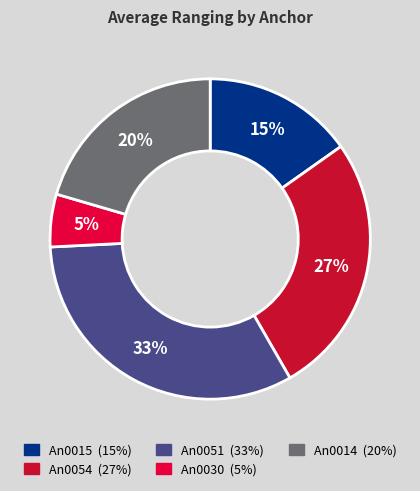

Which slice is the smallest?

An0030